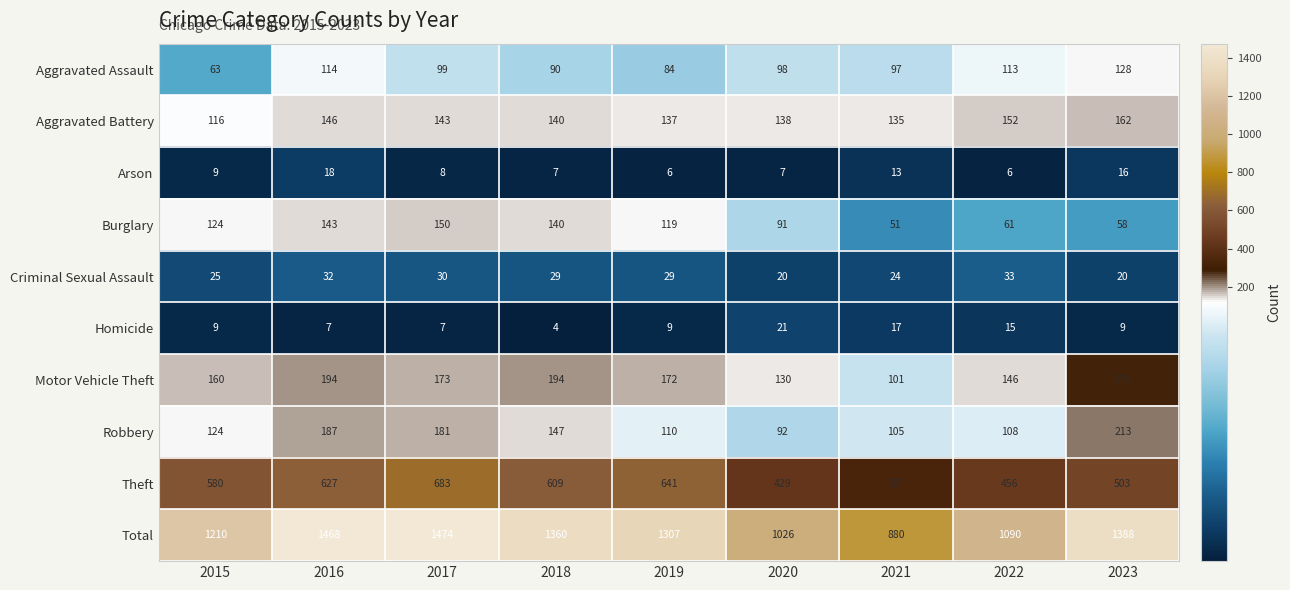

True or false: Aggravated Assault has a value of 97 at 2021.

True